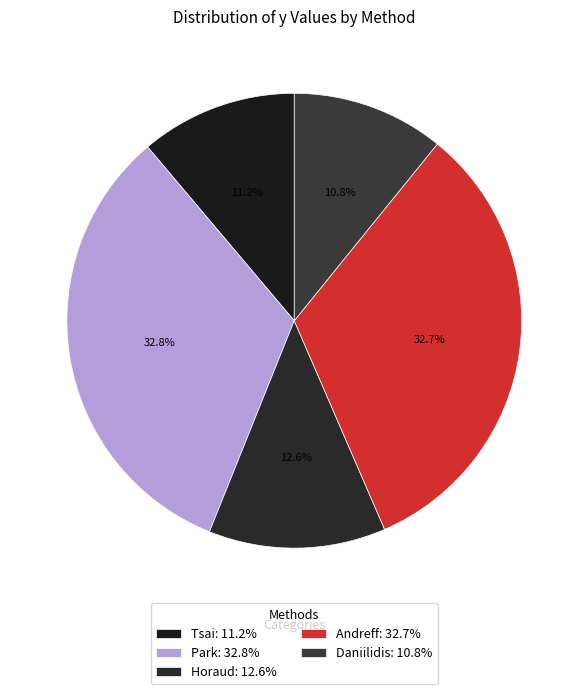

To the nearest percent, what is the average slice percentage?

20%